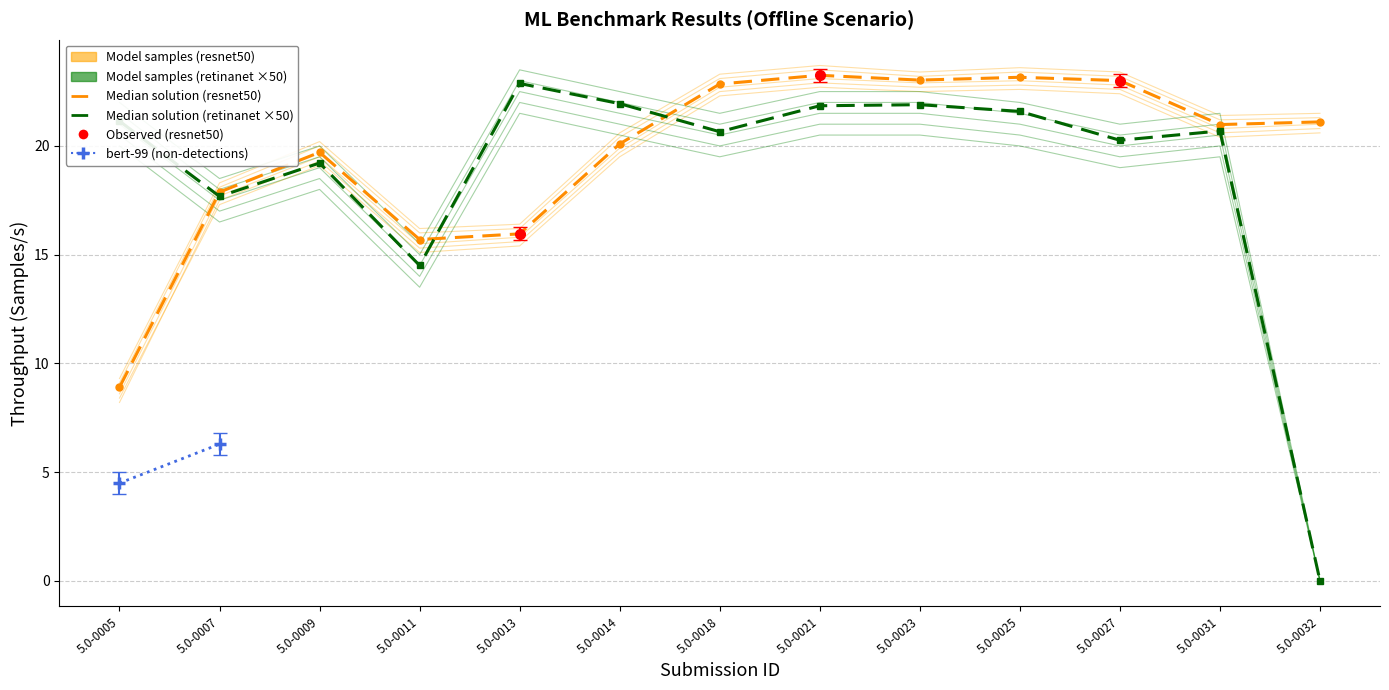

Is the value of retinanet at 5.0-0013 greater than the value of resnet50 at 5.0-0009?

Yes